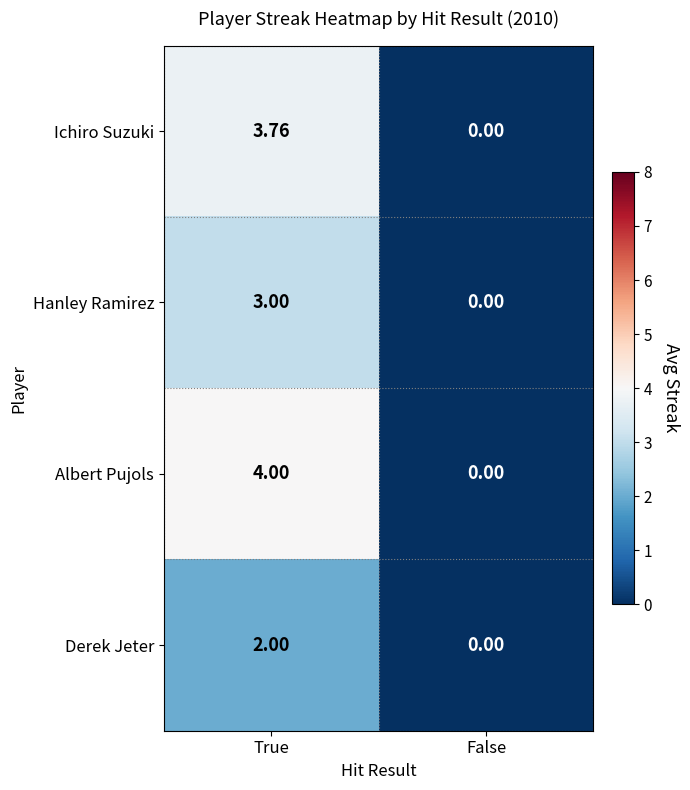

Rank the series by their maximum value, from highest to lowest.

Albert Pujols, Ichiro Suzuki, Hanley Ramirez, Derek Jeter